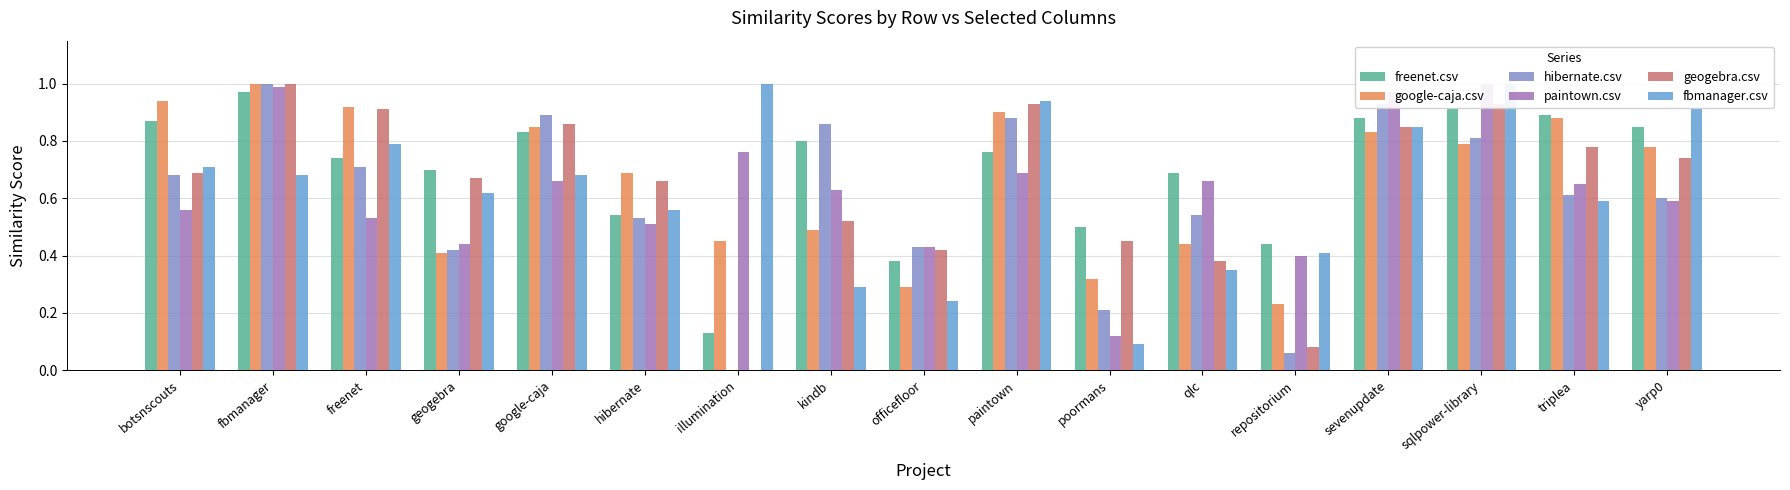

Which category has the highest value in the geogebra.csv series?

fbmanager